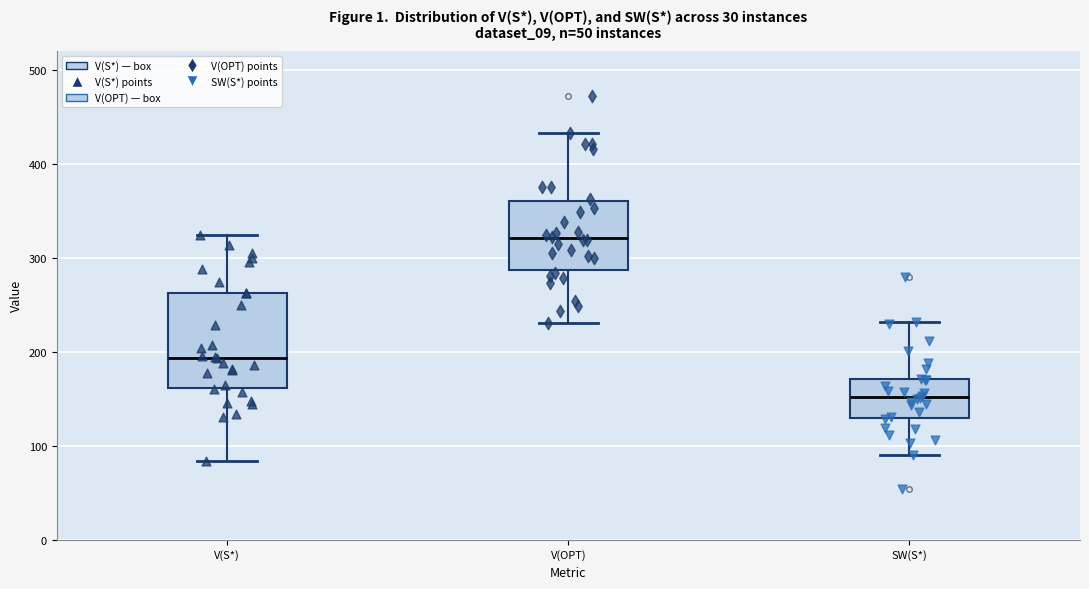

Which box has the lowest median line?

SW(S*)